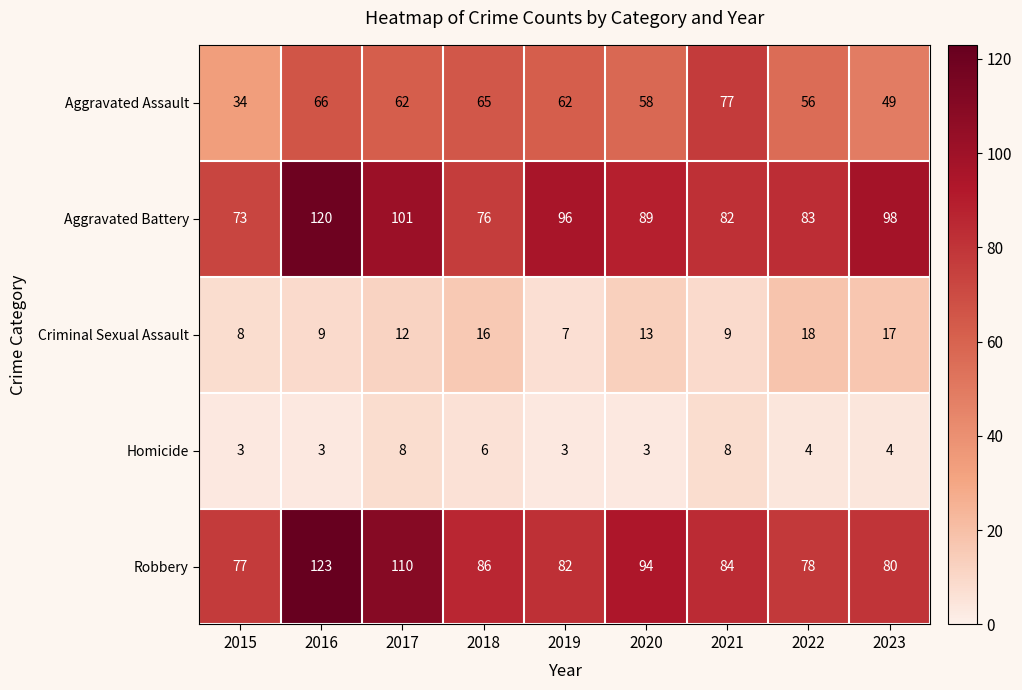

At which label does Aggravated Assault first exceed 62?

2016